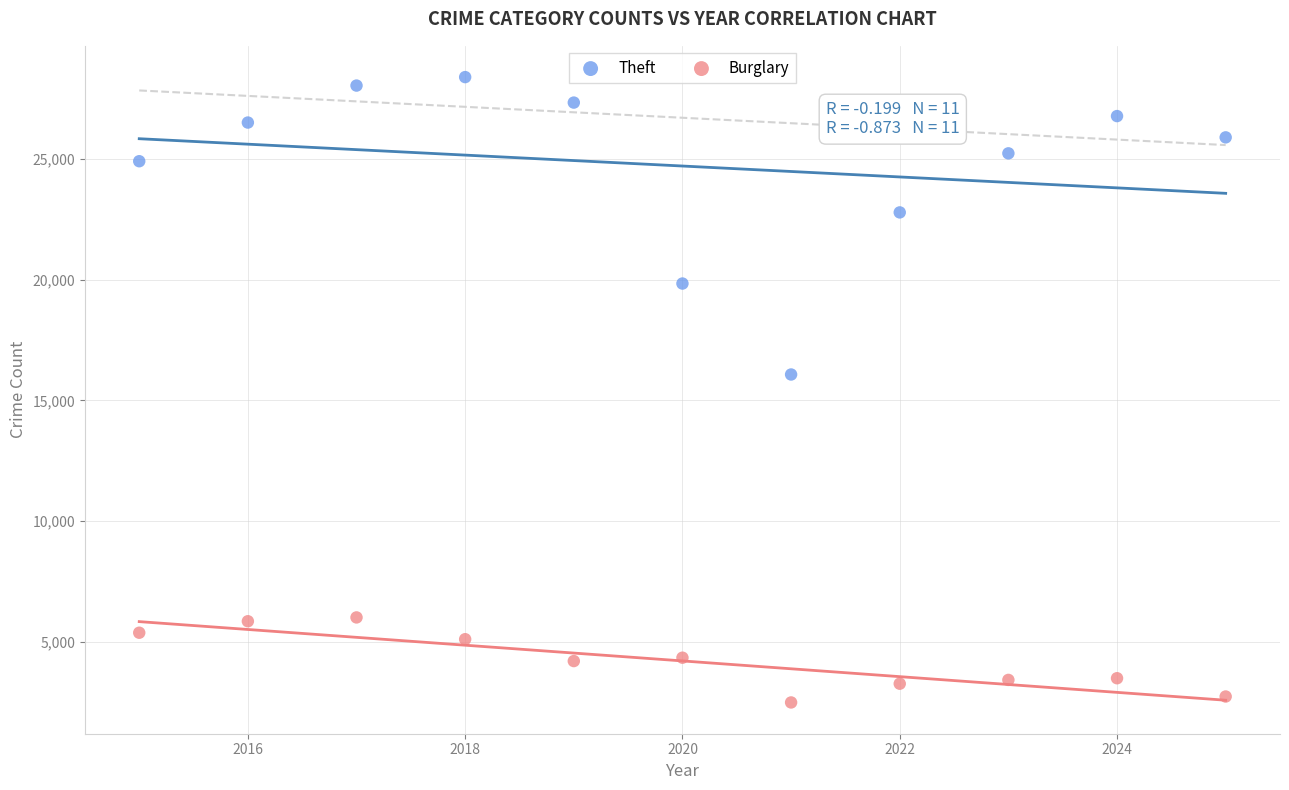

Which series contains the lowest Y value?

Burglary